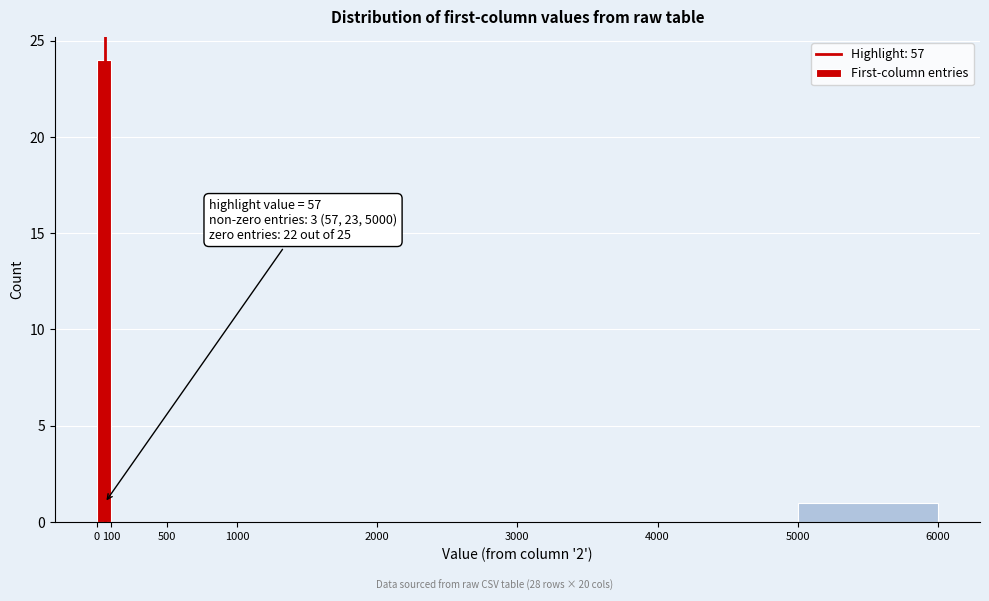

Over which range of the x-axis is the bar tallest?

0 to 100